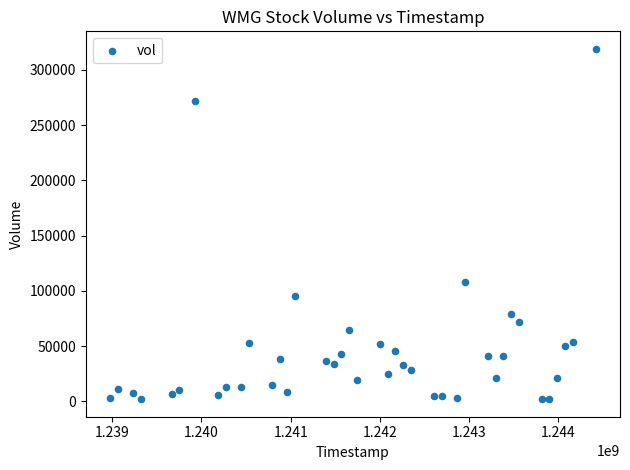

What Y value in the scatter plot is closest to 160500?

108000